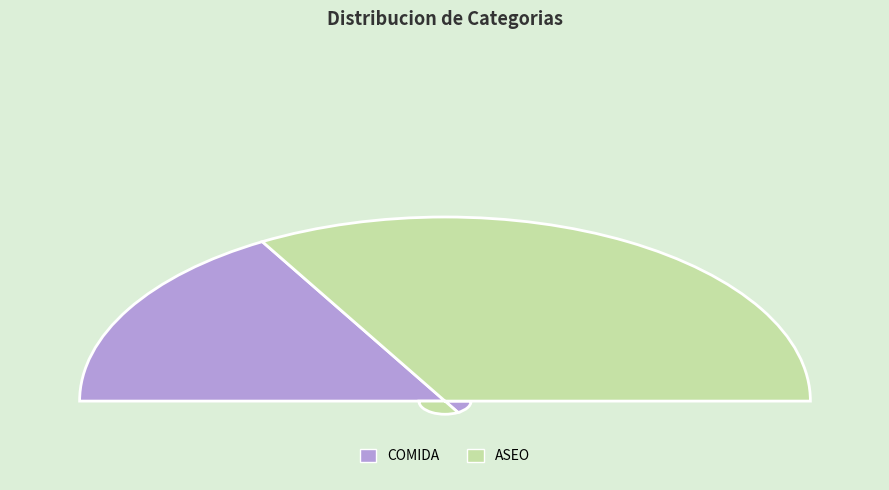

What is the change in value from COMIDA to ASEO?

+1